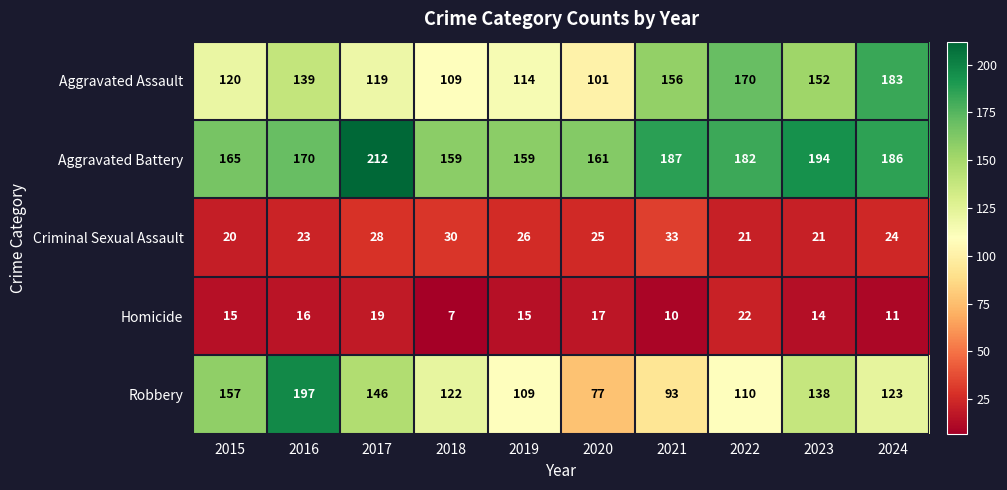

Rank the series by their maximum value, from lowest to highest.

Homicide, Criminal Sexual Assault, Aggravated Assault, Robbery, Aggravated Battery